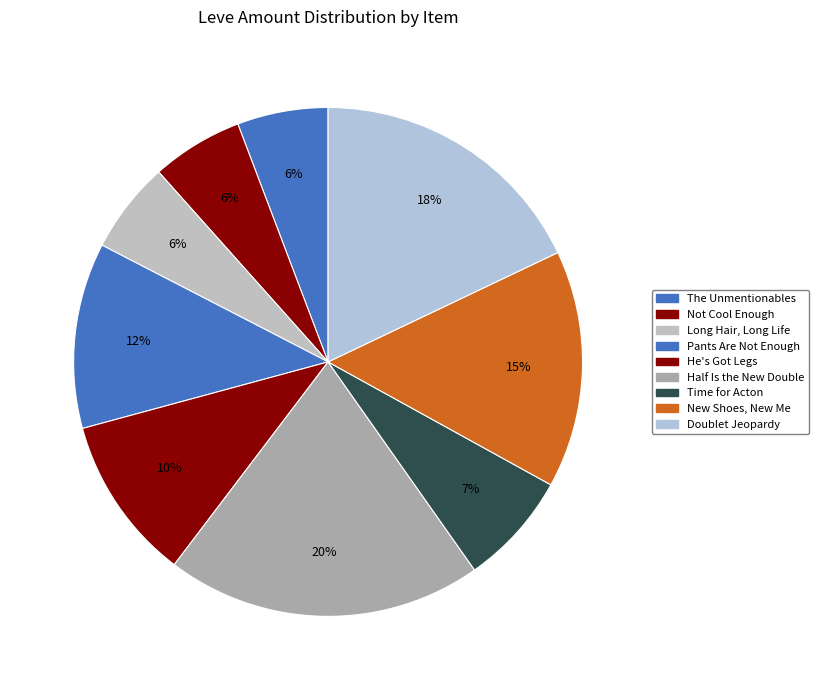

What is the total percentage of Half Is the New Double and Not Cool Enough?

25.9%